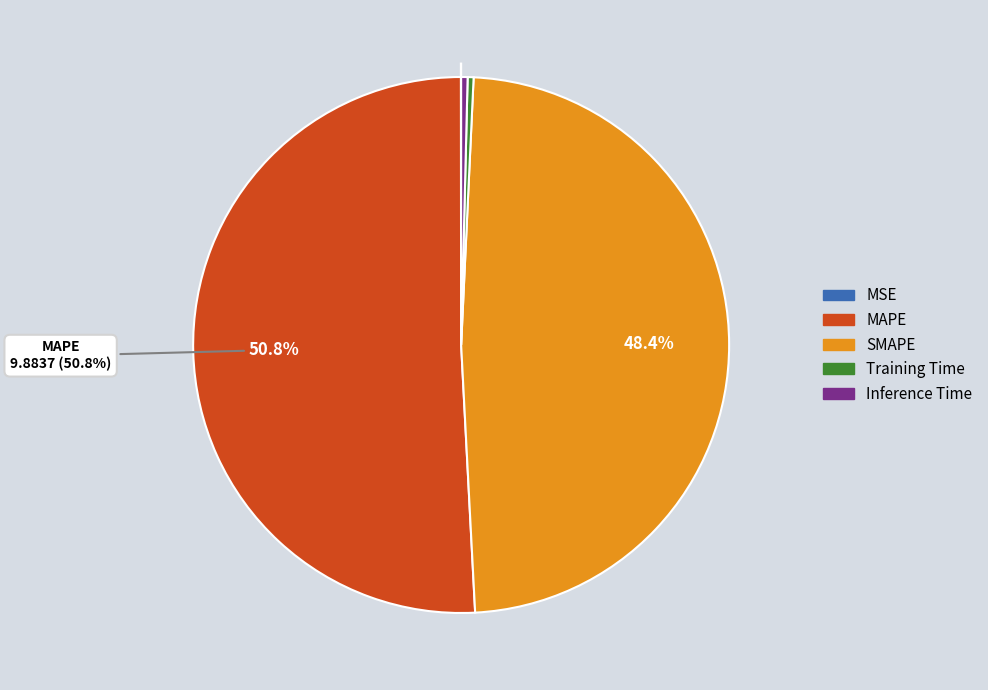

Approximately how many times larger is the value at MAPE compared to SMAPE?

1.0